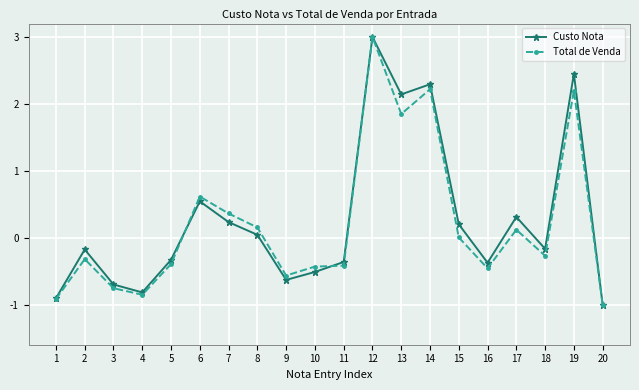

Is it true that Custo Nota equals -0.2 at 11?

False